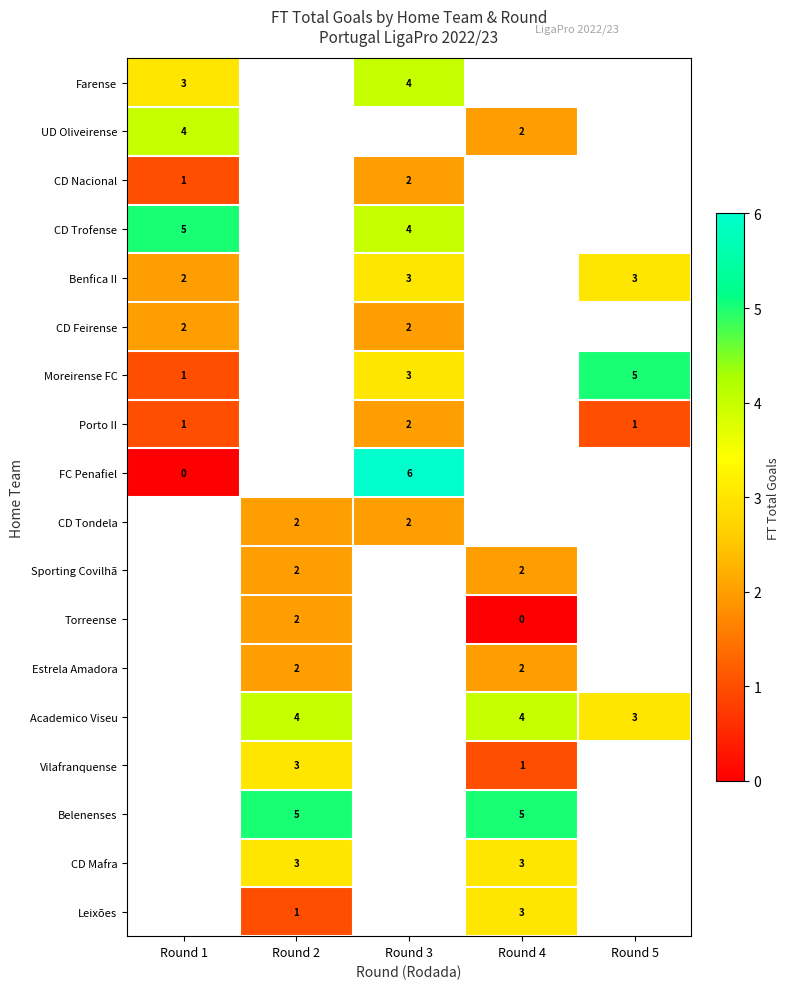

What is the sum of the CD Mafra values at Round 2 and Round 4?

6